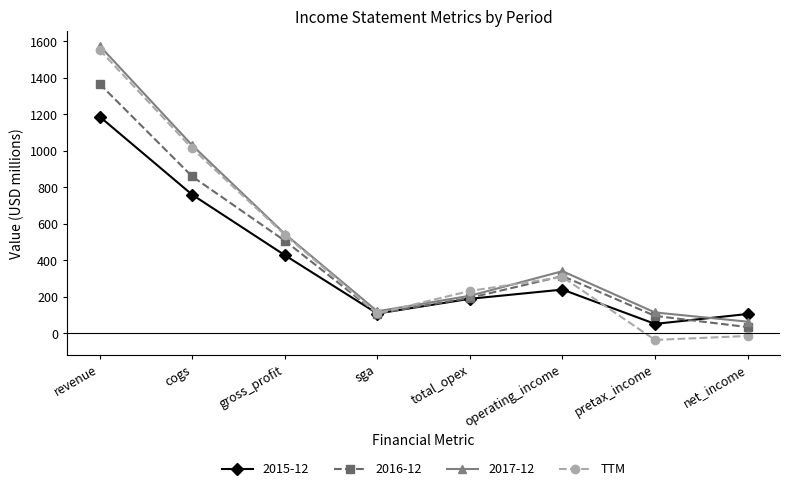

The value of 2017-12 at net_income is 63.5. True or false?

True